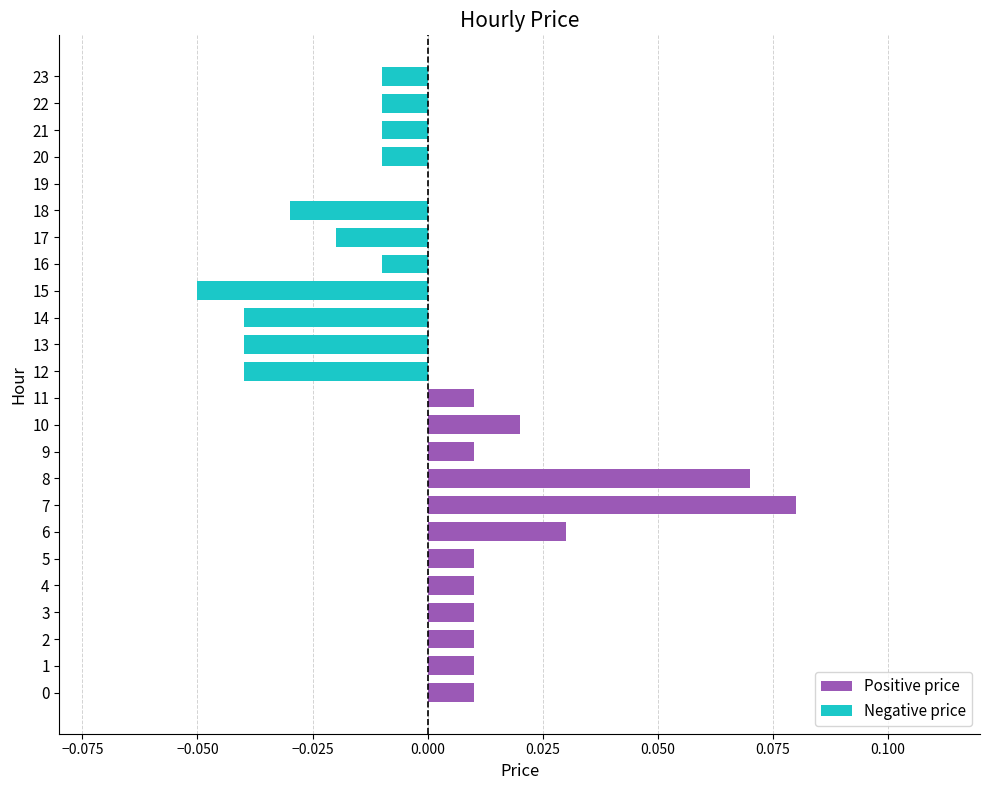

At 23, list the series in order from largest to smallest.

Positive price, Negative price